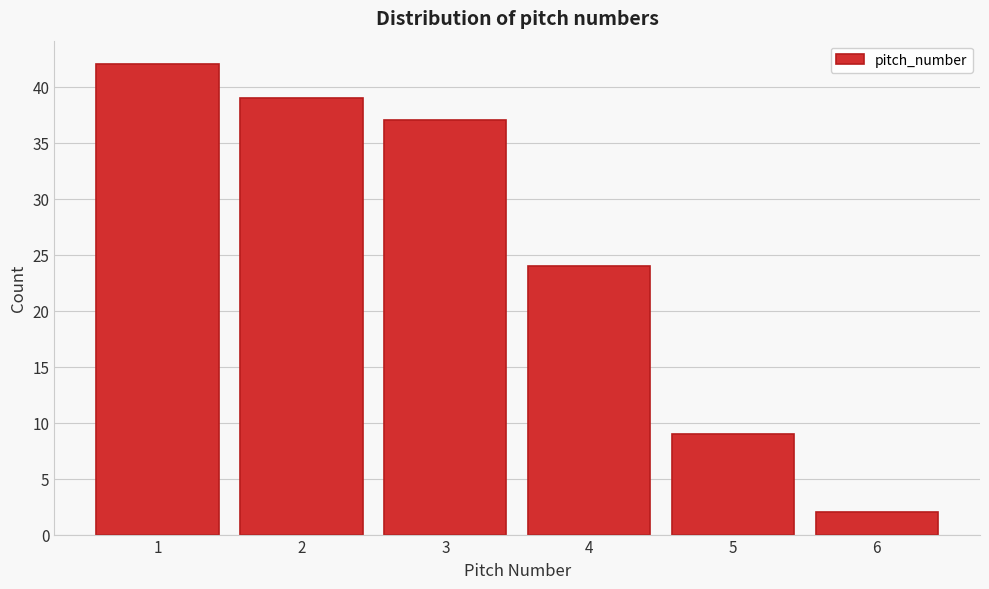

Reading left to right, transcribe all the data shown in this chart.

1=42	2=39	3=37	4=24	5=9	6=2